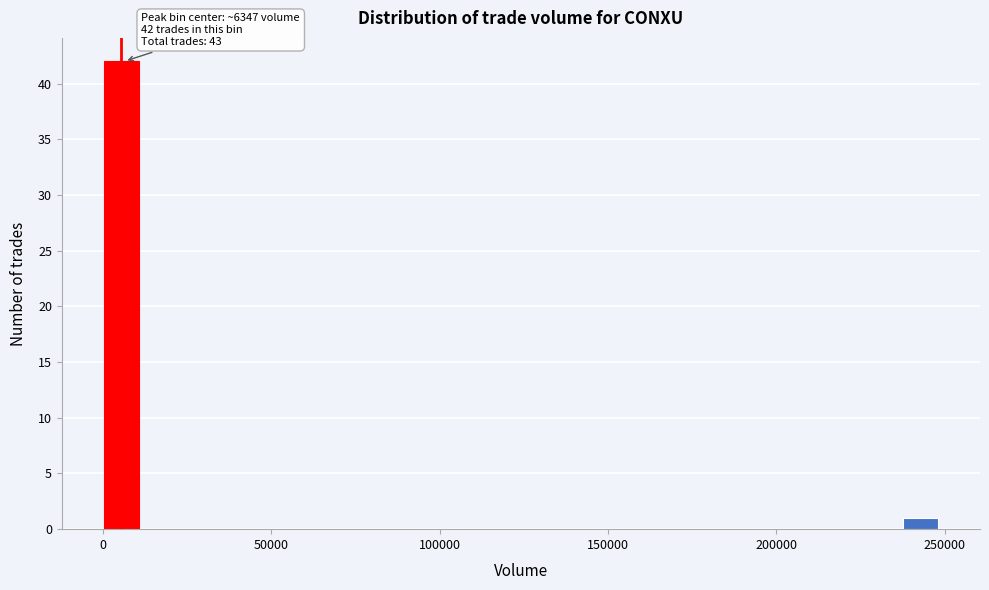

Around what value on the x-axis is the tallest bar? Give the approximate position of its centre, as read against the axis.

5000